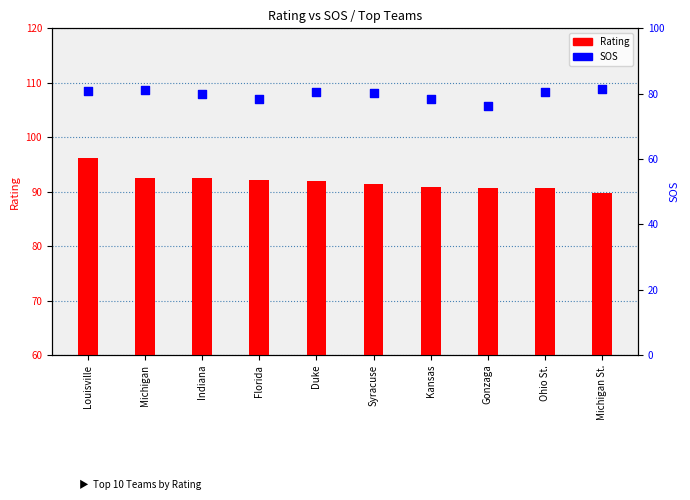

What is the total value across all series at Indiana?

172.3